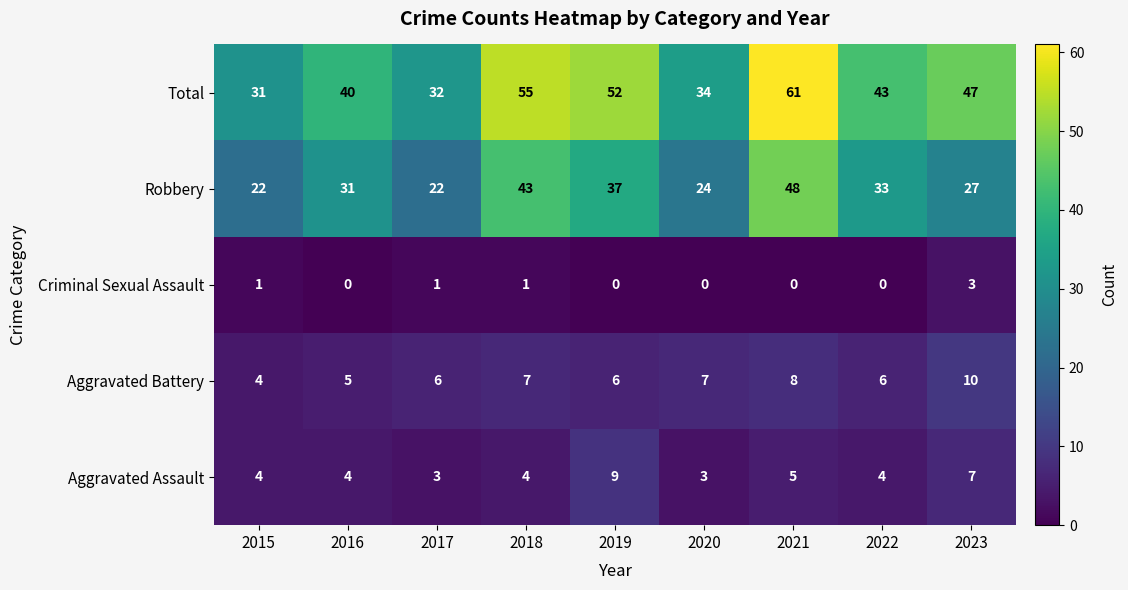

What is the maximum value shown in the chart?

61